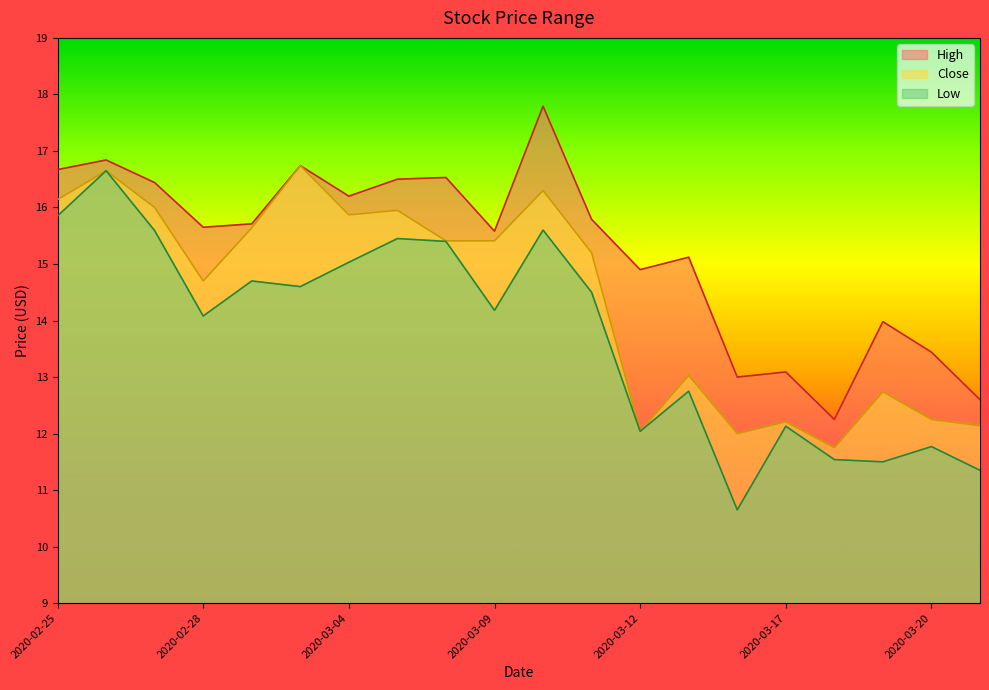

True or false: High and Low intersect in this chart.

False